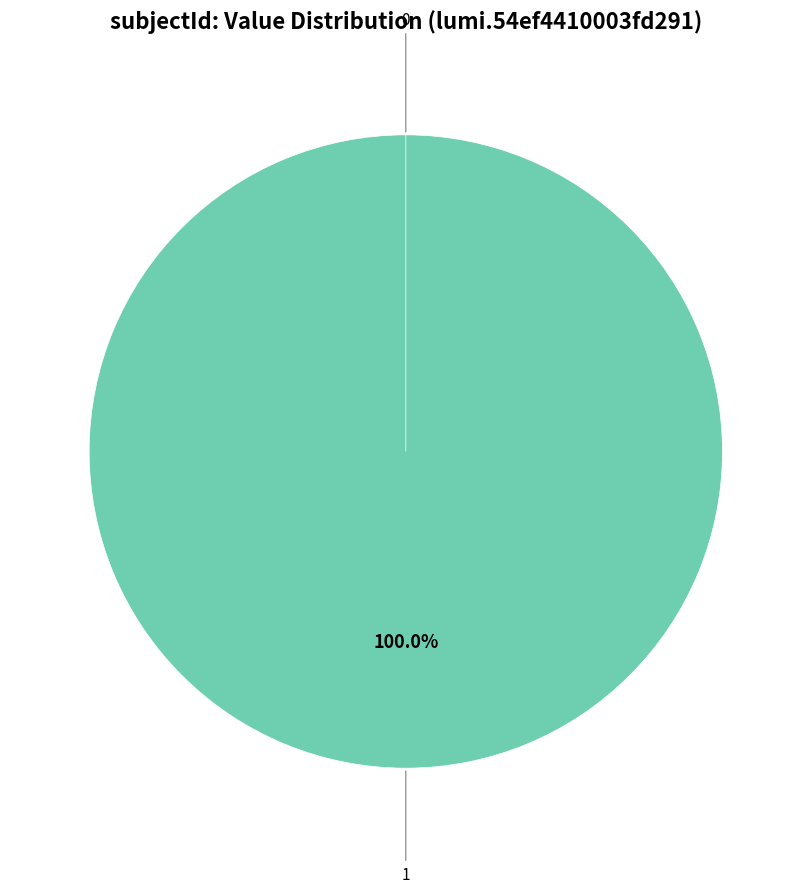

To the nearest percent, what is the average slice percentage?

50%